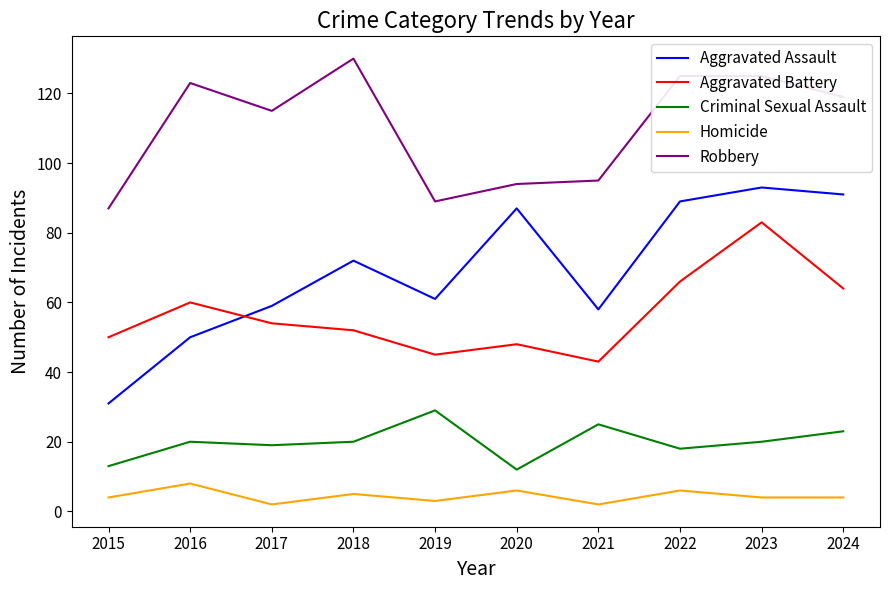

Which series has the largest range (max minus min)?

Aggravated Assault